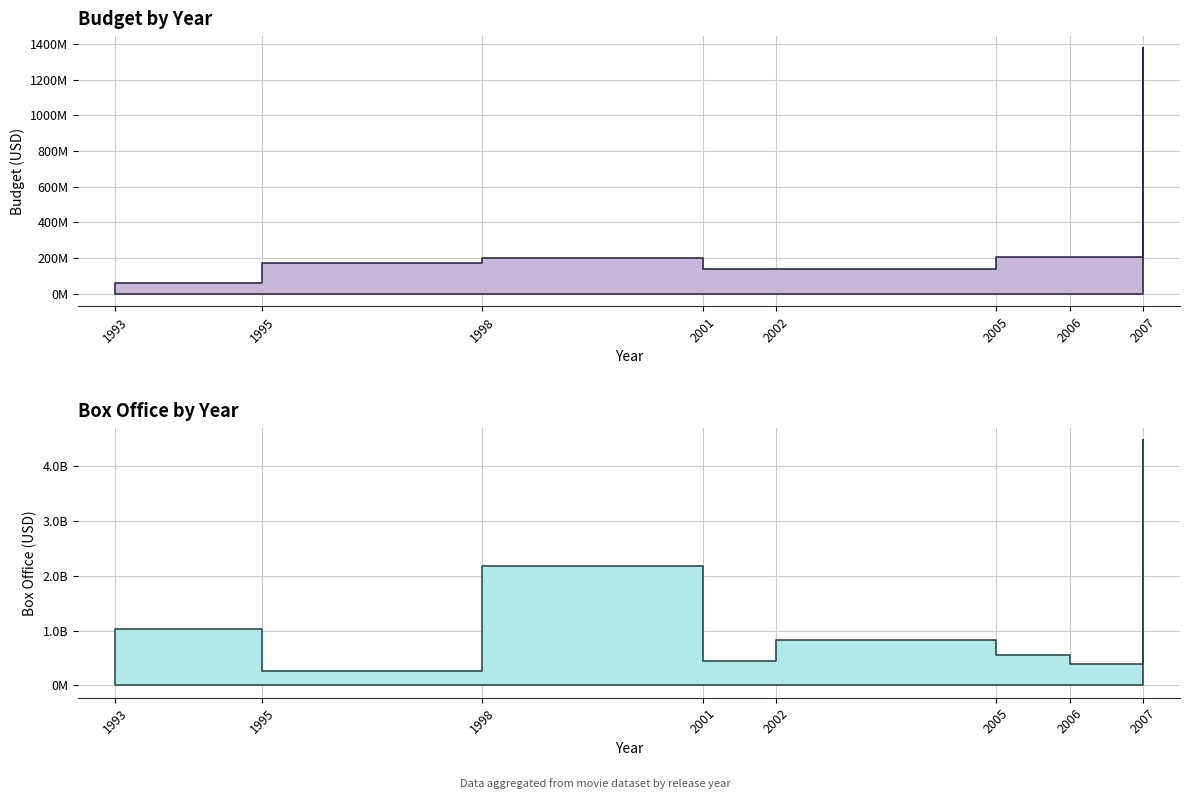

Is it true that Box Office equals 391081192 at 2006?

True